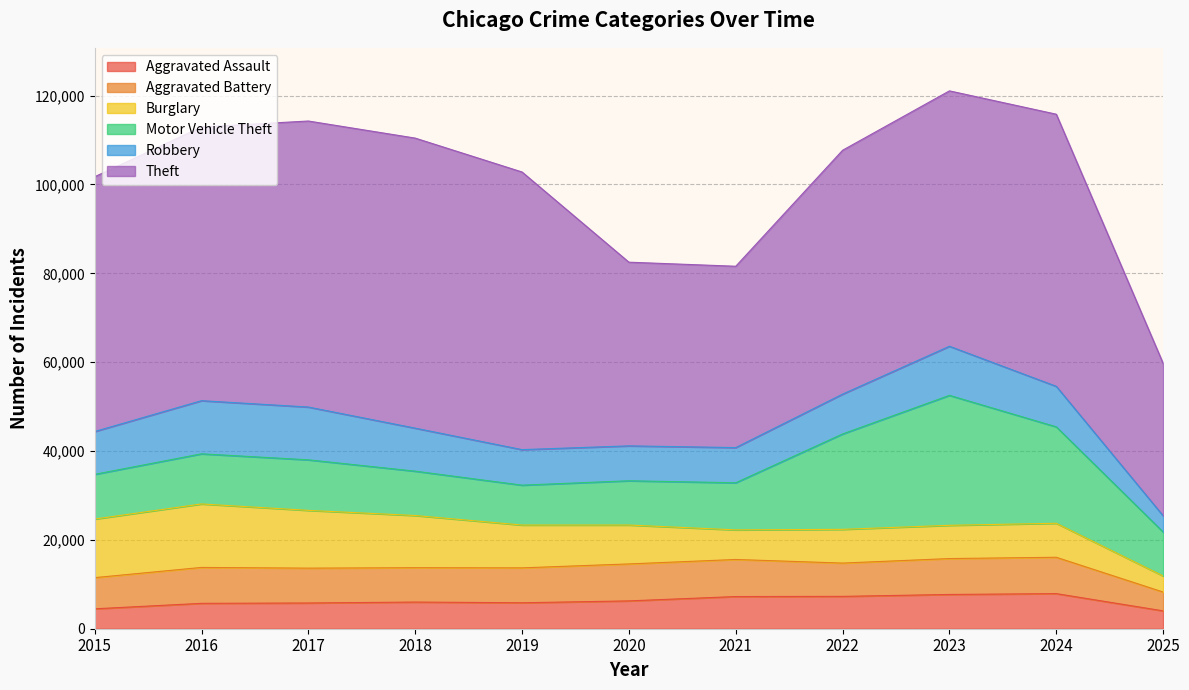

Where is Burglary nearest to the value 8953?

2020